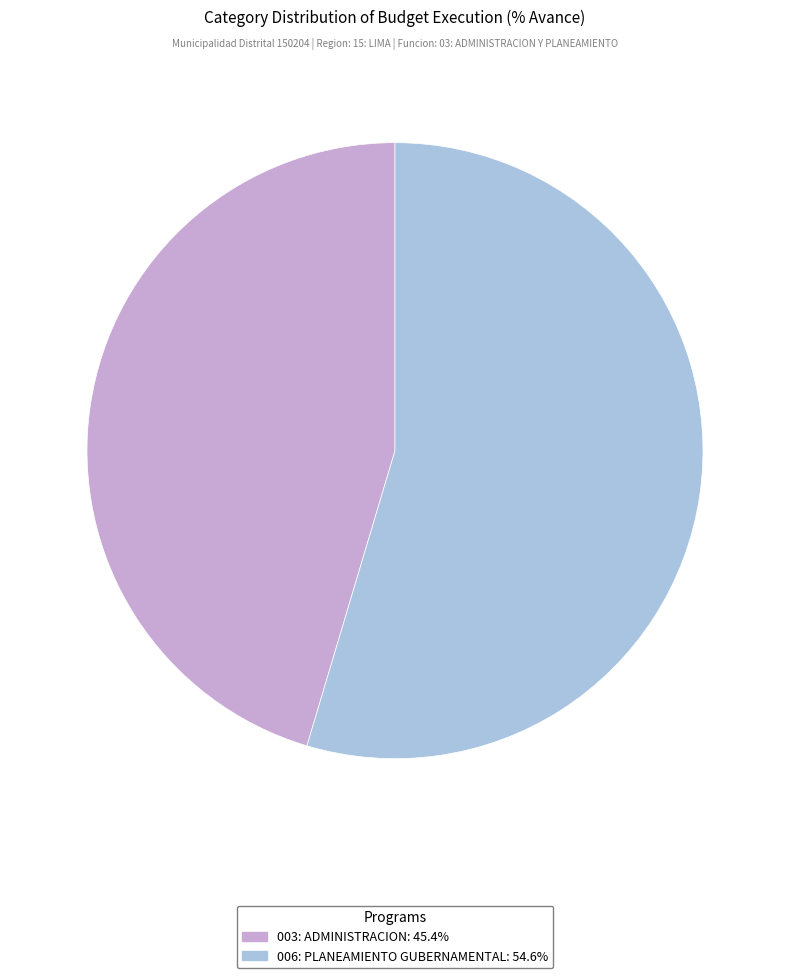

Rank the categories by value from highest to lowest.

006: PLANEAMIENTO GUBERNAMENTAL, 003: ADMINISTRACION